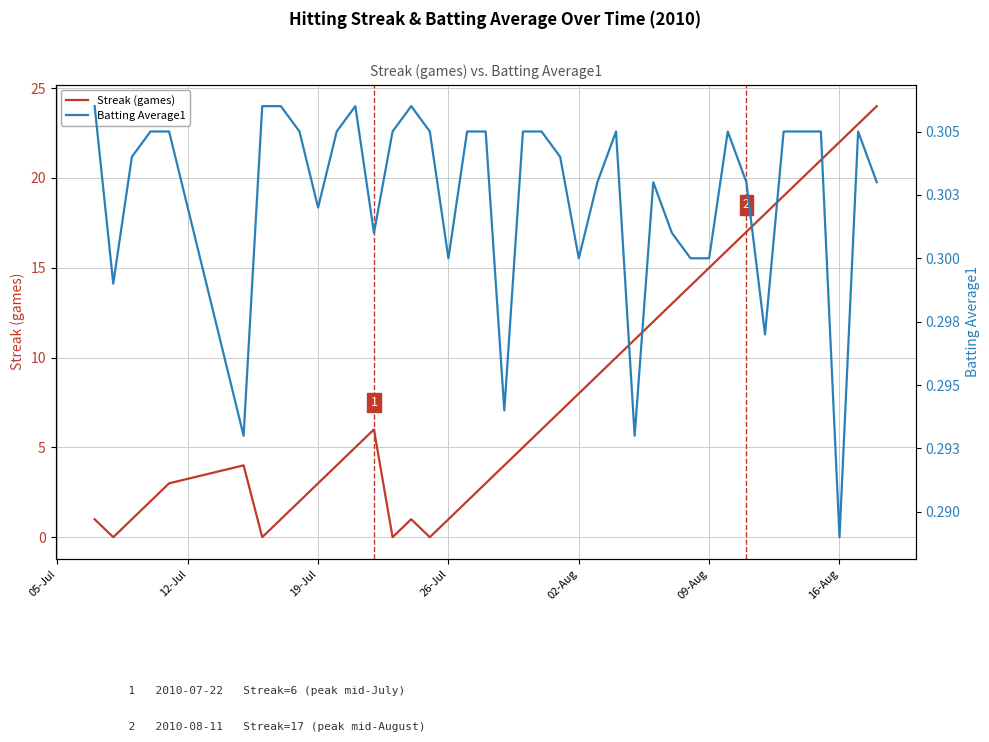

What is the greatest value displayed?

24.0